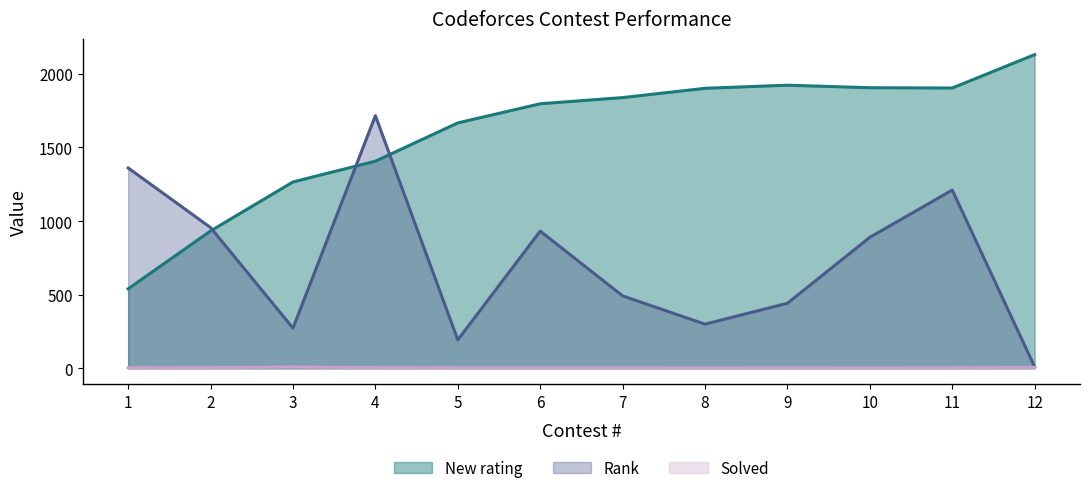

Between 6 and 9, which is larger?

9